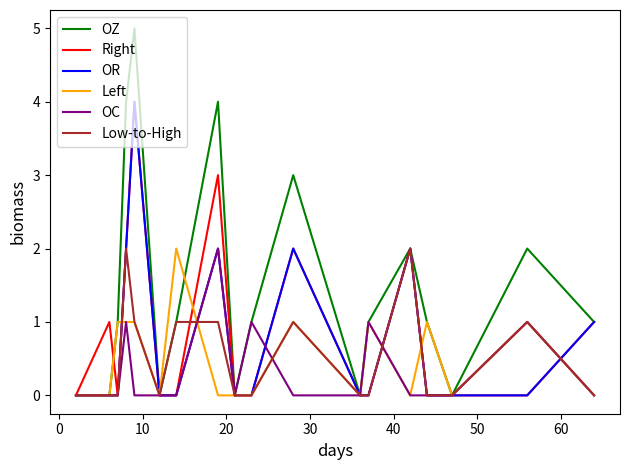

What is the difference between the maximum and minimum values in the OR series?

4